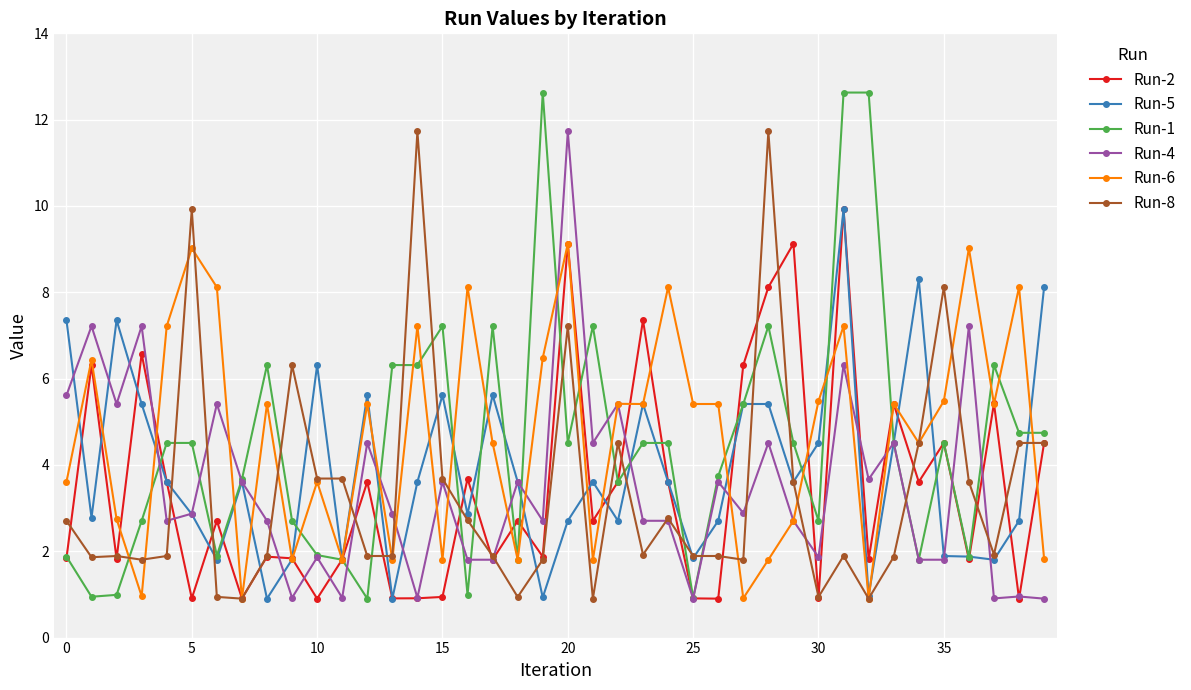

Which series has the widest spread of values?

Run-1